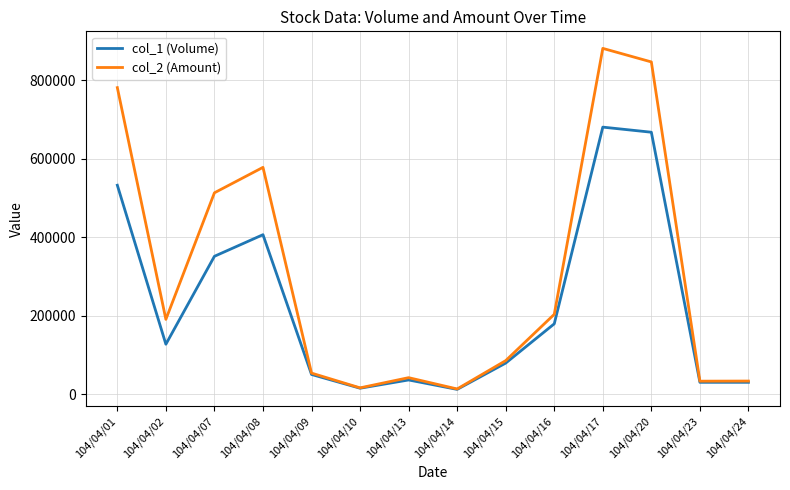

At which category is the sum across all series the highest?

104/04/17